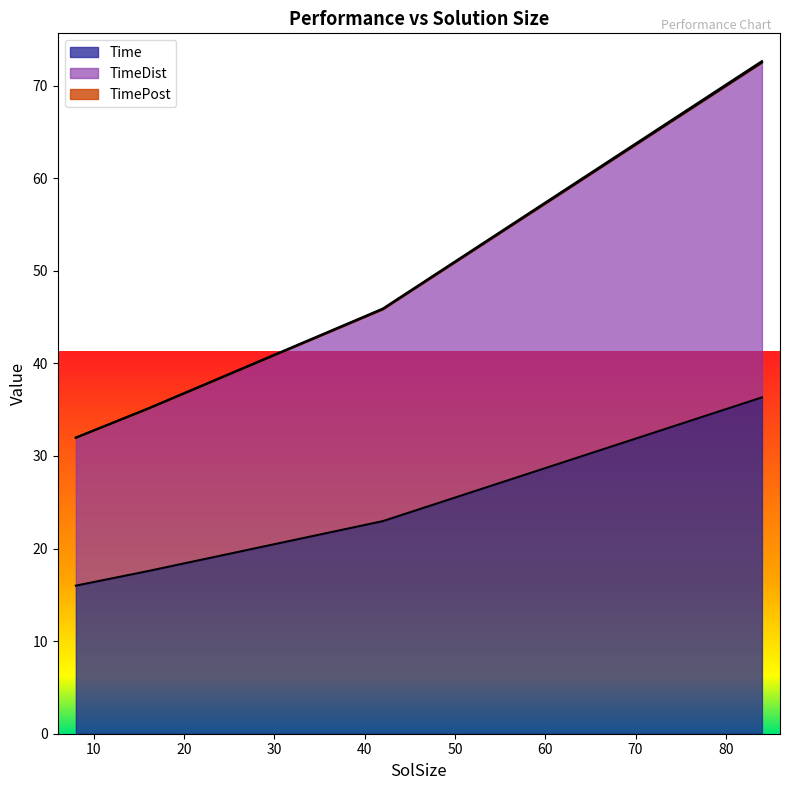

True or false: Time and TimeDist intersect in this chart.

False